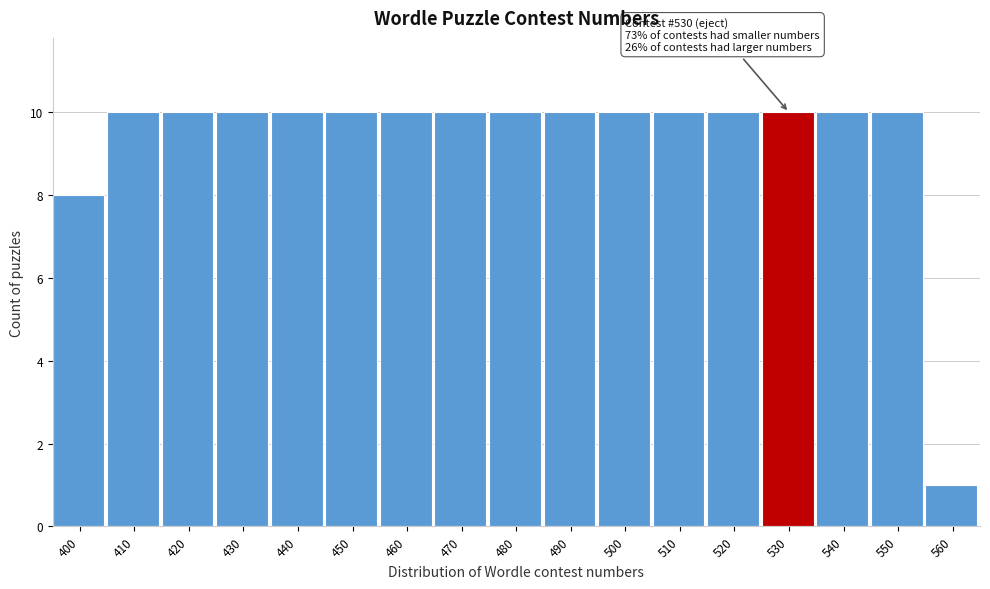

Reading left to right, list all the values displayed in this chart.

400=8	410=10	420=10	430=10	440=10	450=10	460=10	470=10	480=10	490=10	500=10	510=10	520=10	530=10	540=10	550=10	560=1